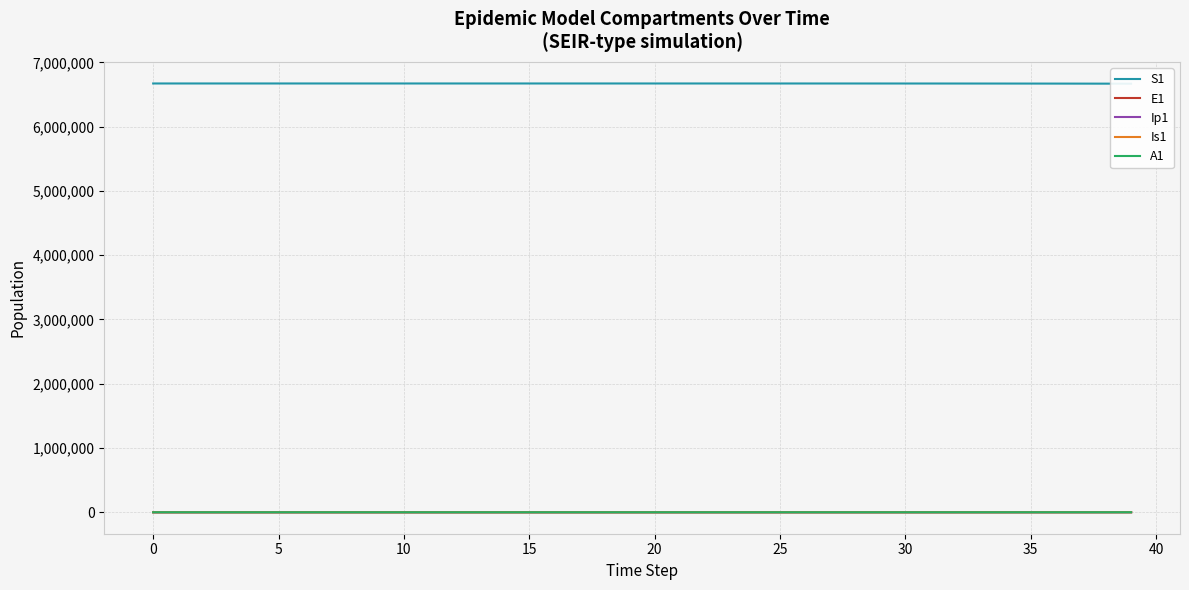

At 39, list the series in order from largest to smallest.

S1, E1, Is1, A1, Ip1